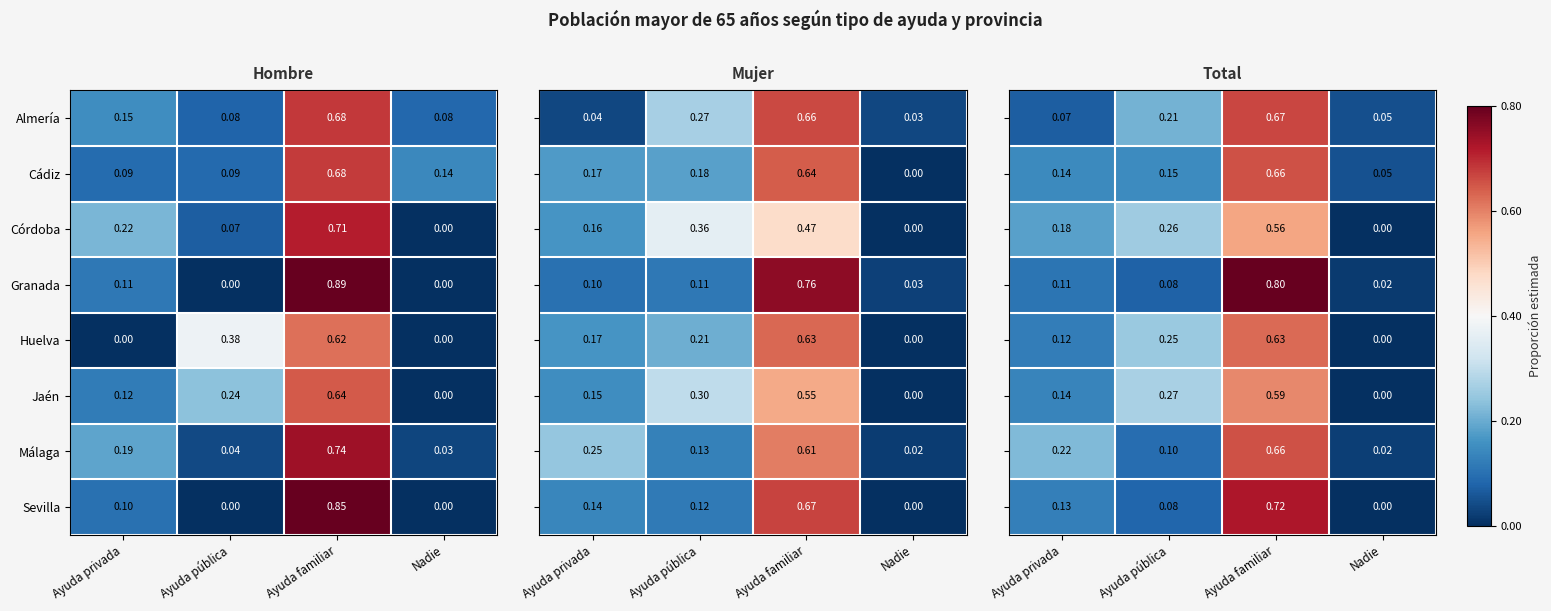

Where is Málaga nearest to the value 0?

Nadie